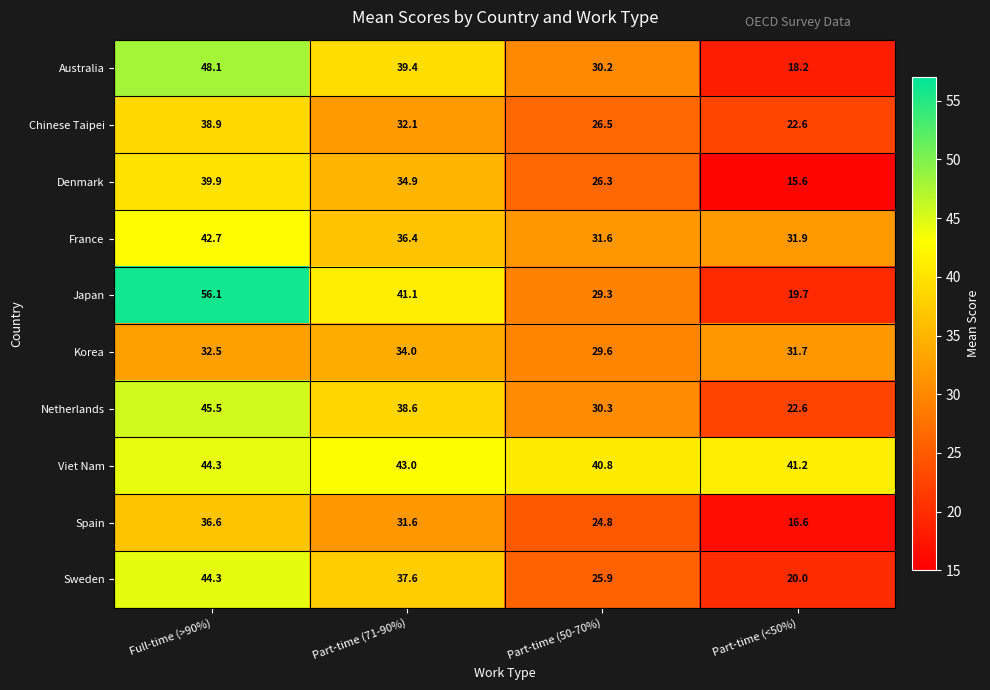

Which series has the largest total across all categories?

Viet Nam